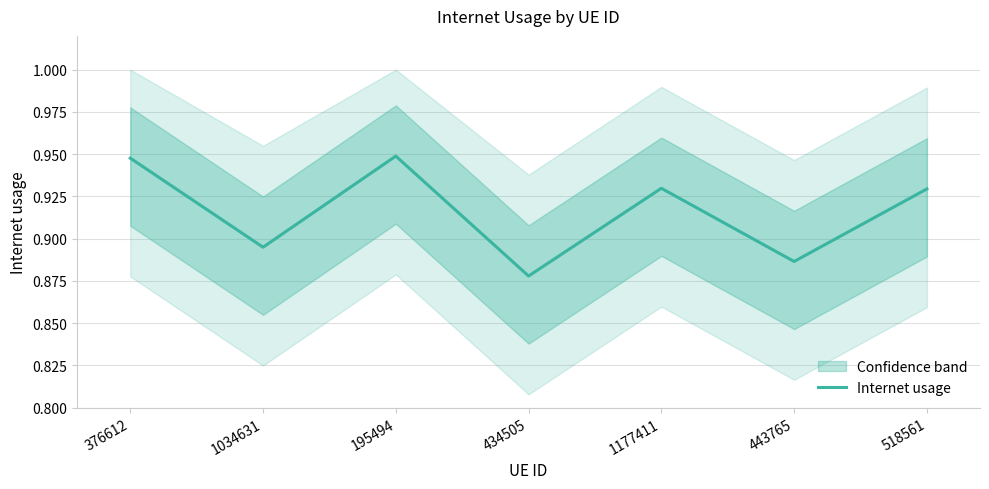

The chart shows a value of 0.3 at 1177411. True or false?

False